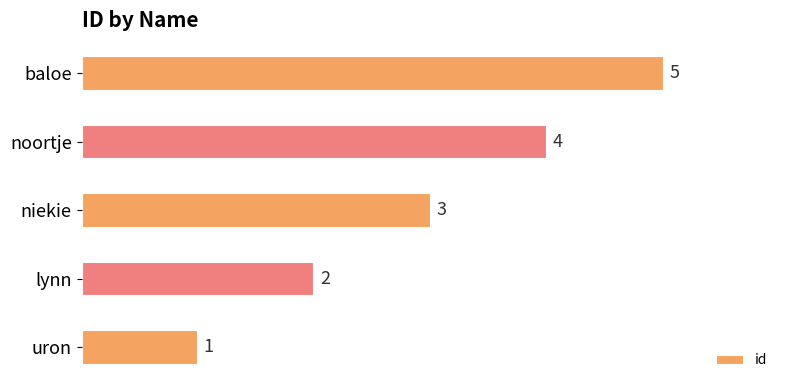

Is it true that the value at uron is 1?

True